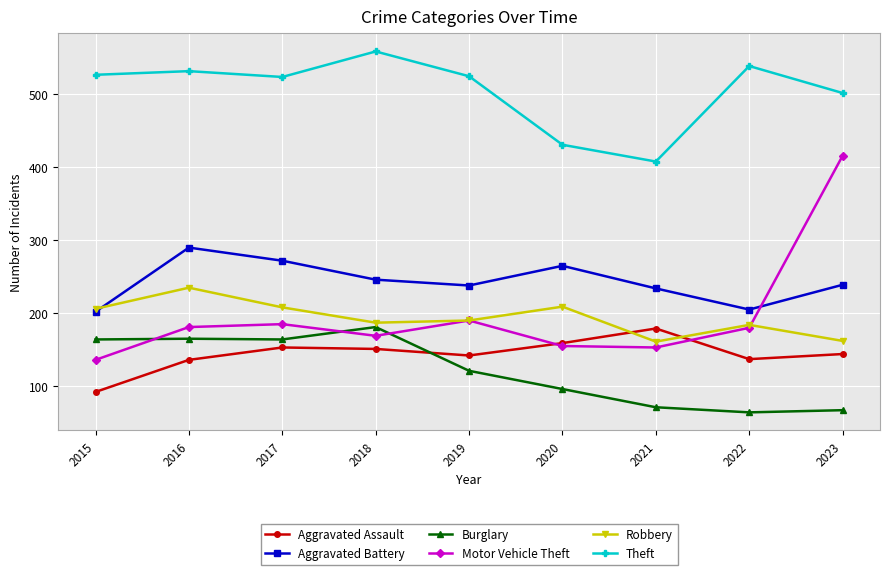

Is the value of Robbery at 2020 greater than the value of Aggravated Assault at 2017?

Yes